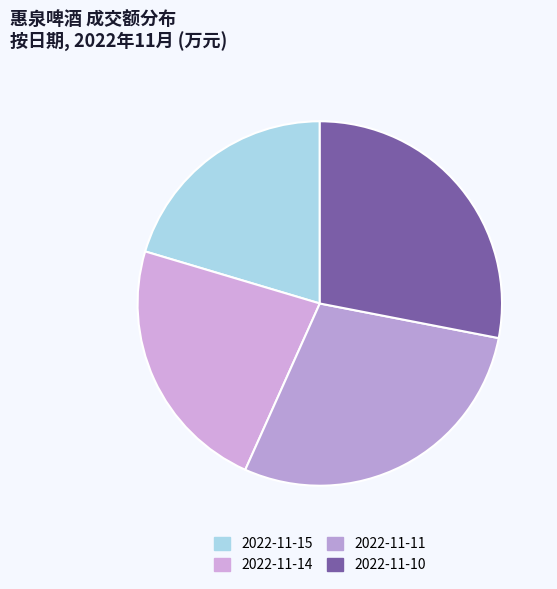

To the nearest percent, what is the difference between the largest and smallest slice percentages?

8%